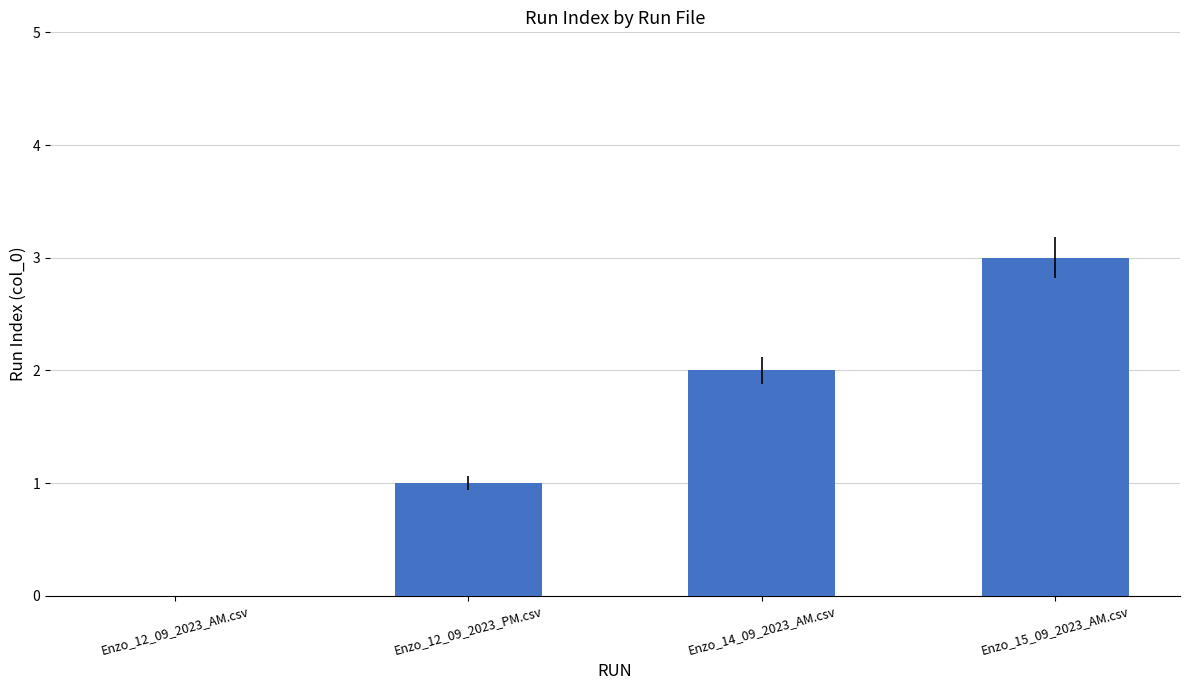

What is the sum of all values?

6